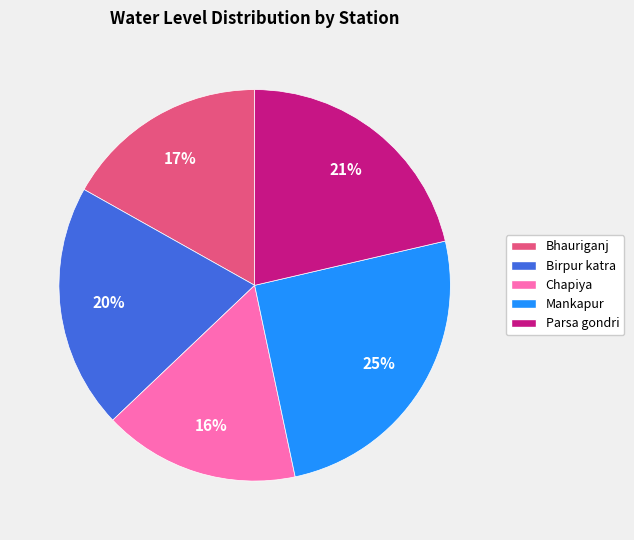

Which slice is the smallest?

Chapiya